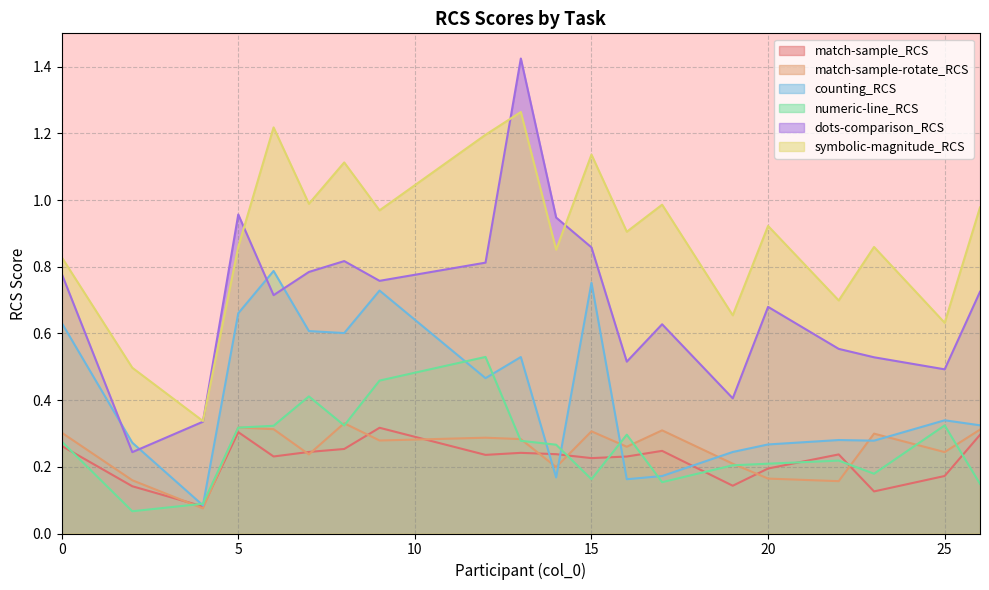

What is the value of the counting_RCS point at the 18th from the left?

0.3